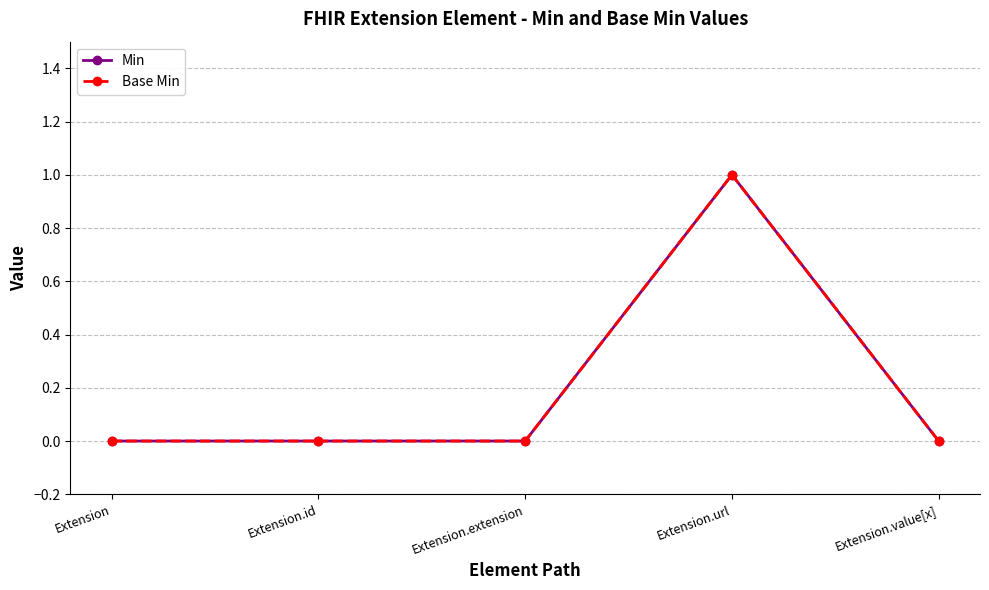

Is this an area chart (filled region under the line)?

No